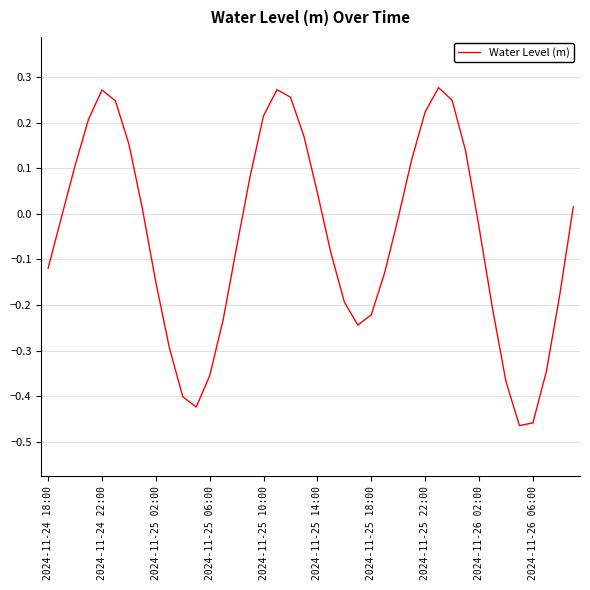

What is the difference between the maximum and minimum values?

0.7